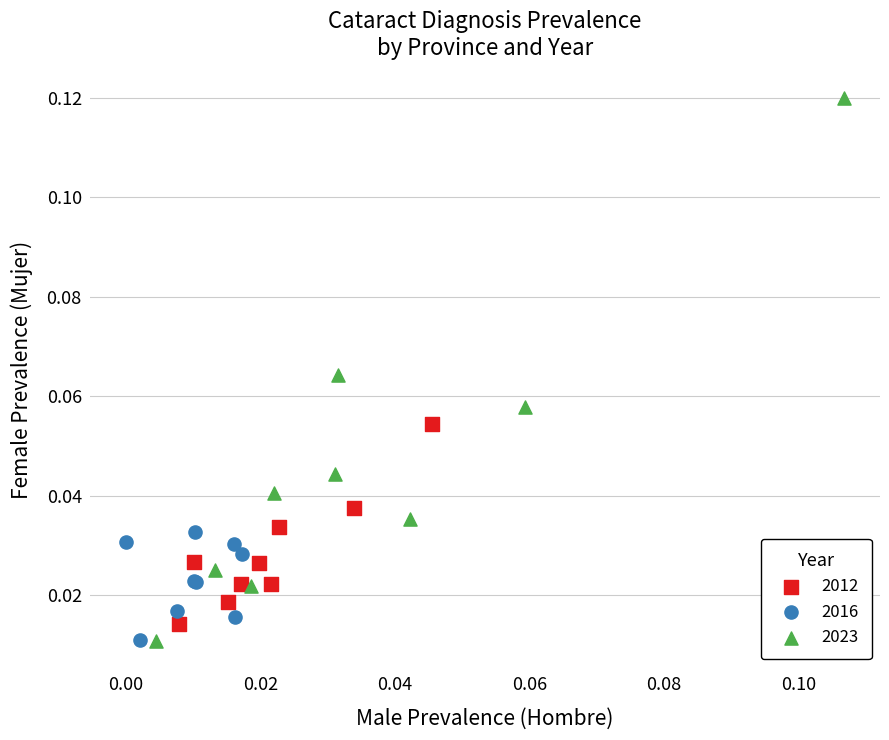

What are all the series names shown in the legend?

2012, 2016, 2023